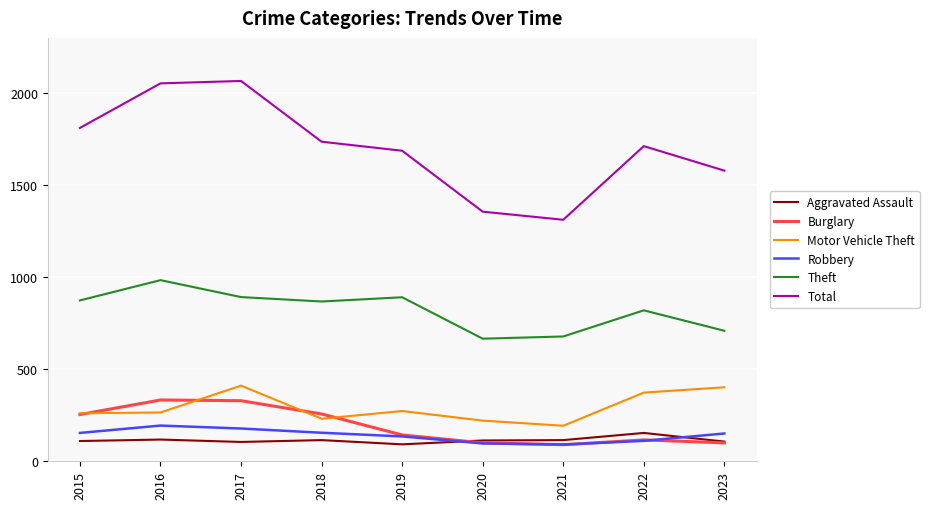

What are all the series names shown in the legend?

Aggravated Assault, Burglary, Motor Vehicle Theft, Robbery, Theft, Total